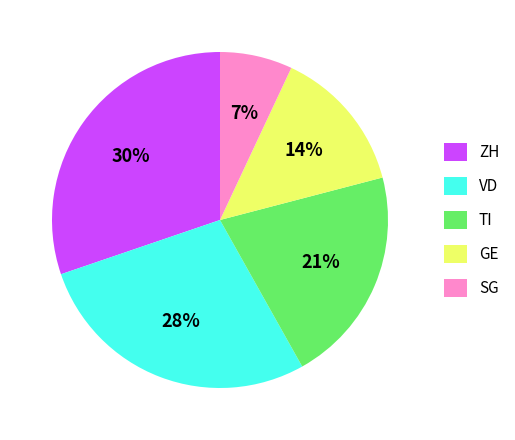

True or false: GE accounts for 14% of the total.

True